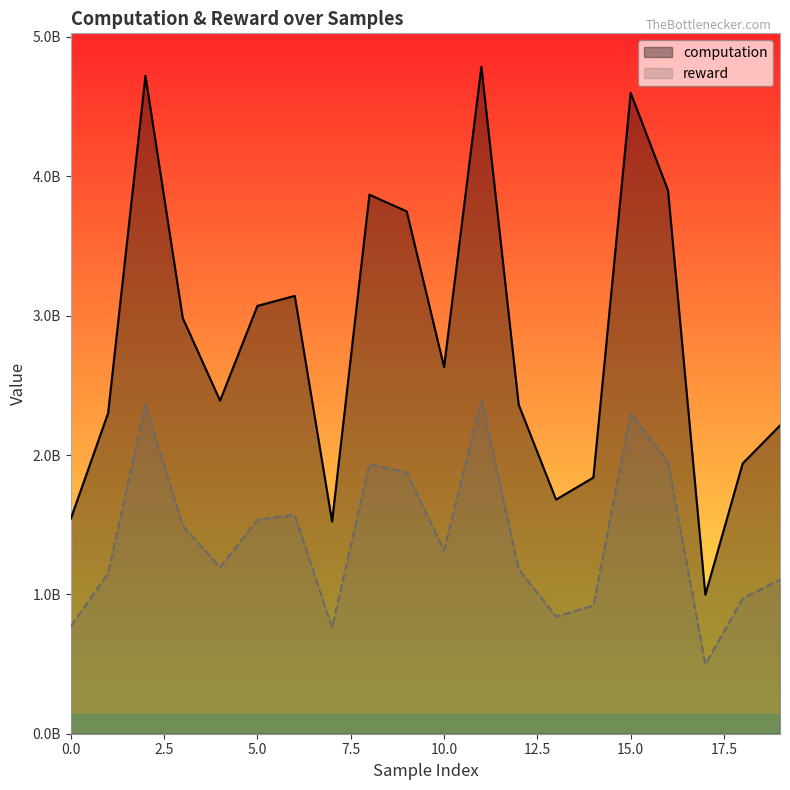

The value of reward at 13 is 1194233630.3. True or false?

False